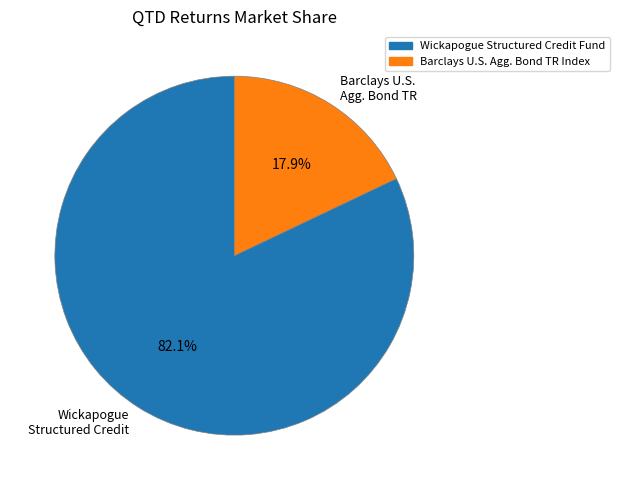

Does any single category account for the majority?

Yes